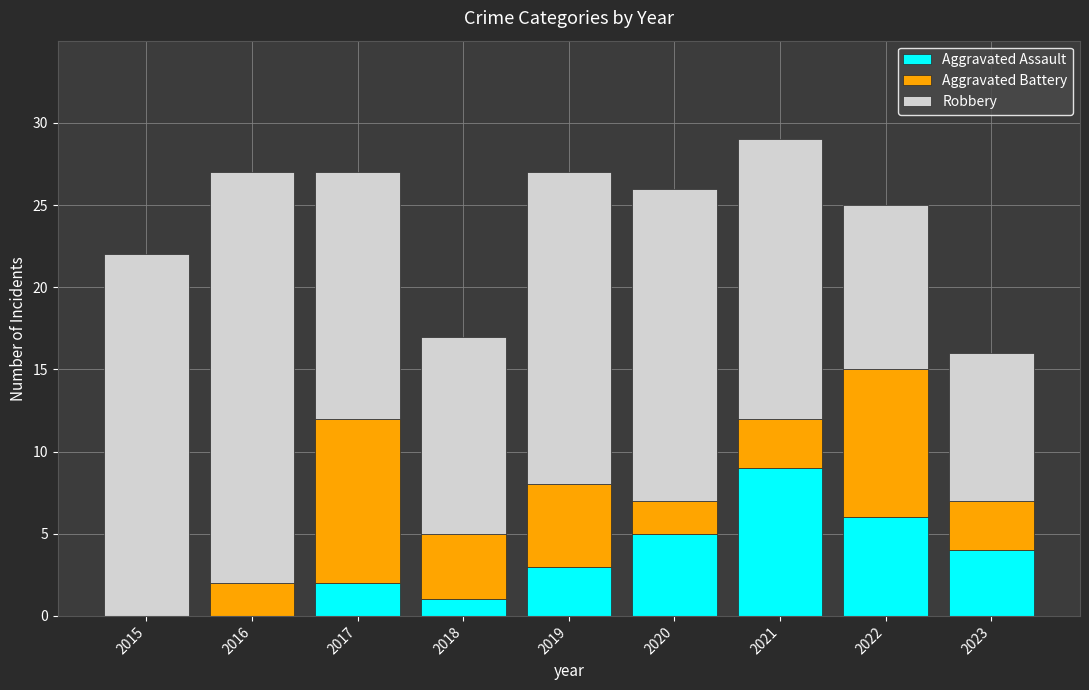

What is the sum of all Aggravated Assault values?

30